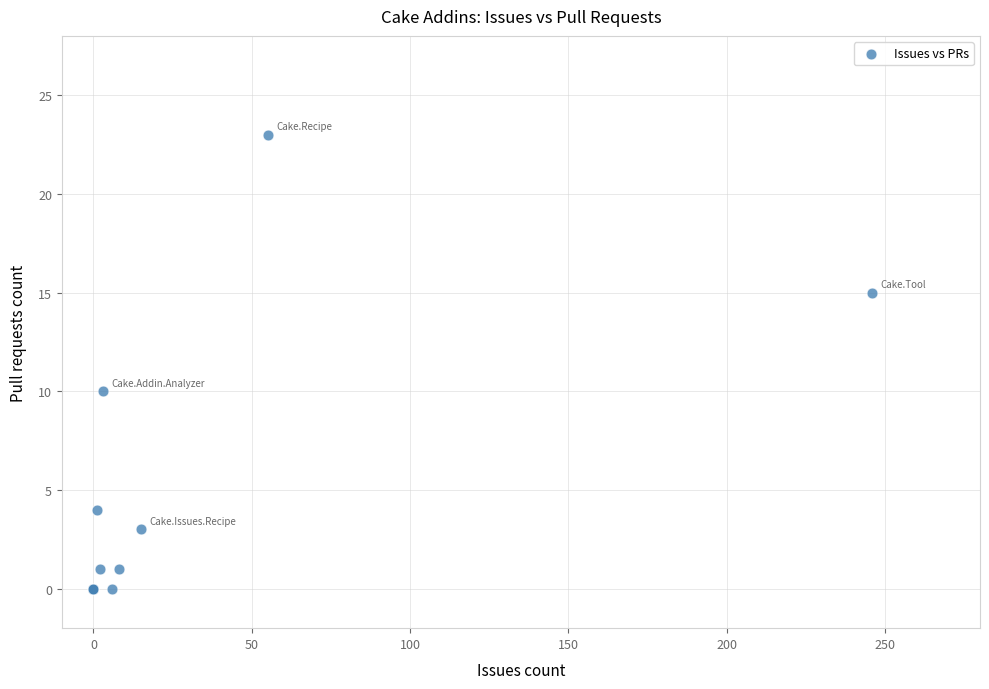

What Y value in the scatter plot is closest to 11?

10